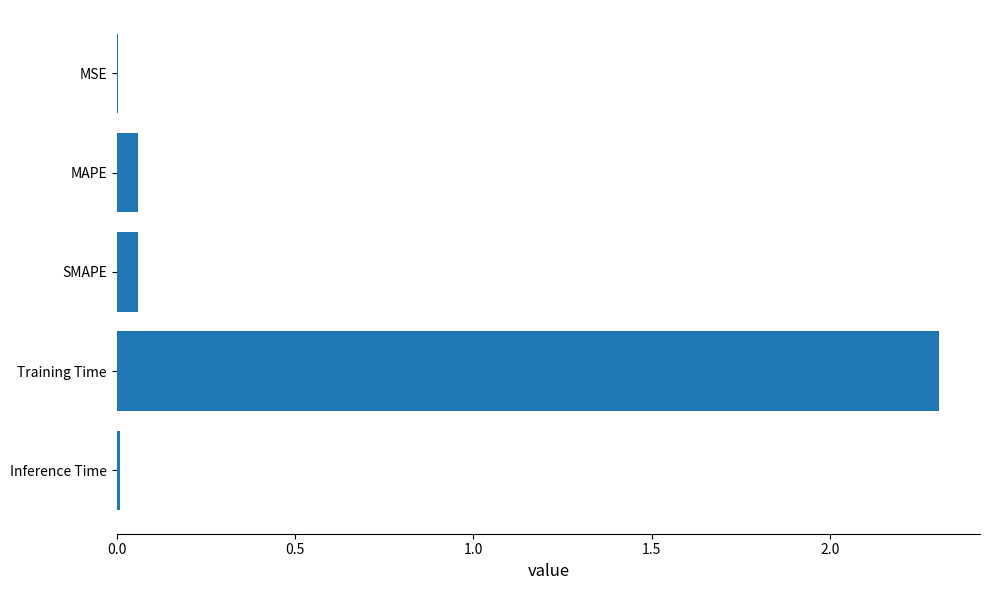

Which category has the highest value across all series?

Training Time